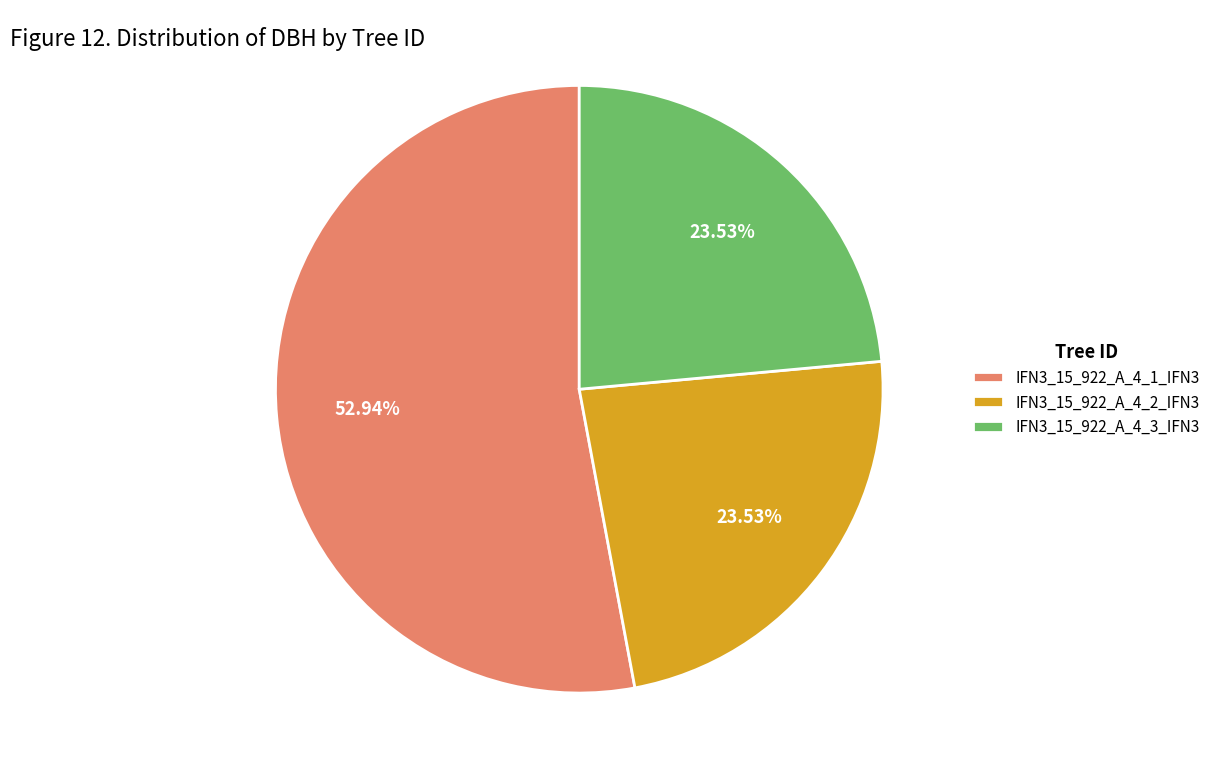

What is the largest slice in the pie chart?

IFN3_15_922_A_4_1_IFN3